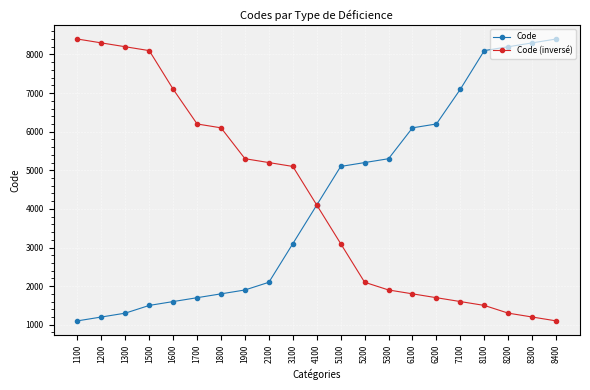

Is the value of Code (inversé) at 1700 greater than the value of Code at 1900?

Yes